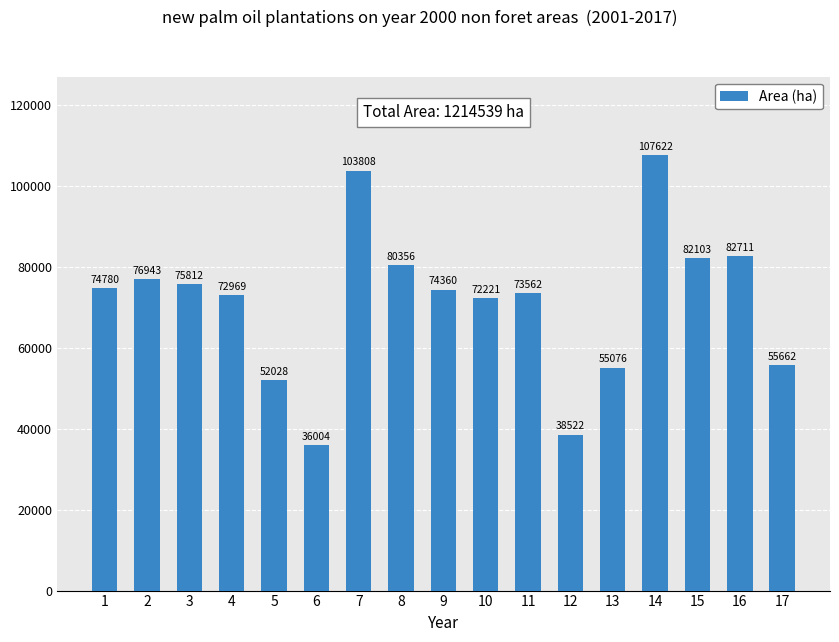

What is the difference between the values at 15 and 13?

27027